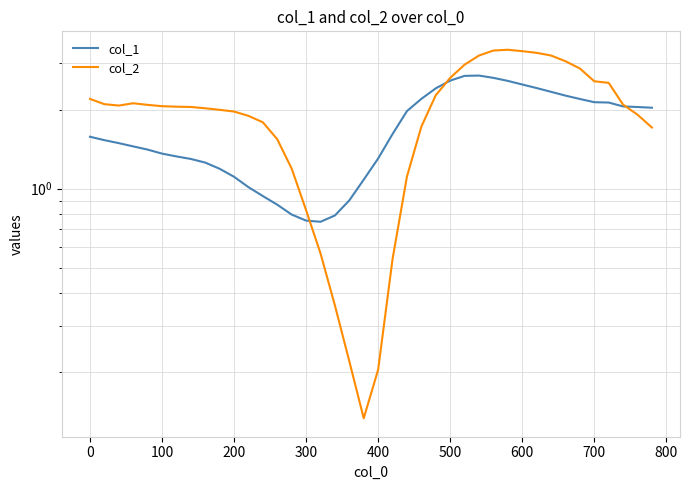

How many interior local peaks does the col_2 series have?

2